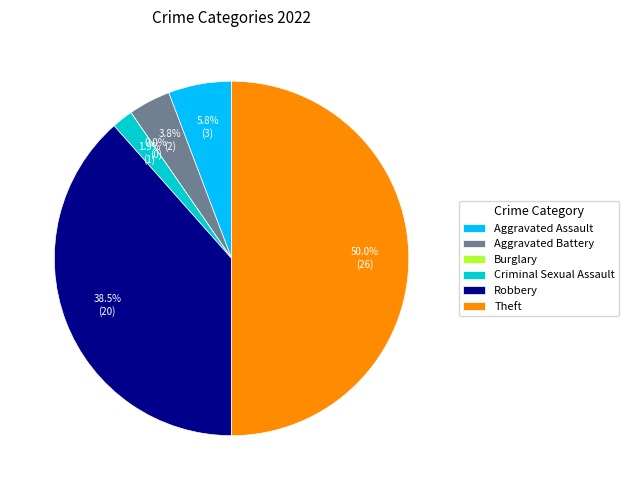

Which has a higher value, Aggravated Battery or Robbery?

Robbery